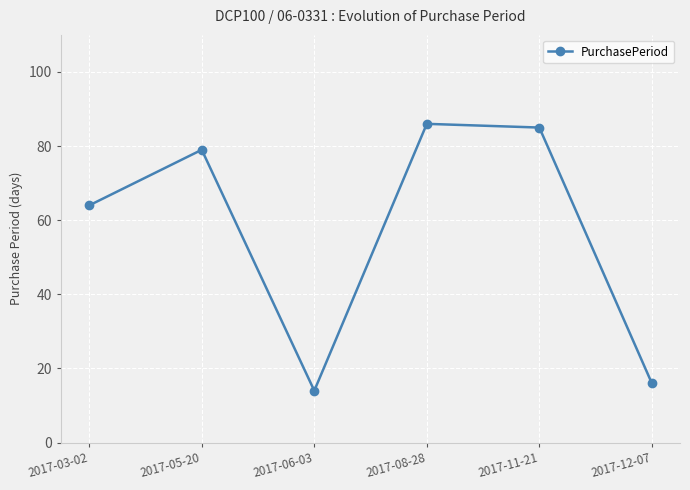

The value at 2017-06-03 is 14. True or false?

True